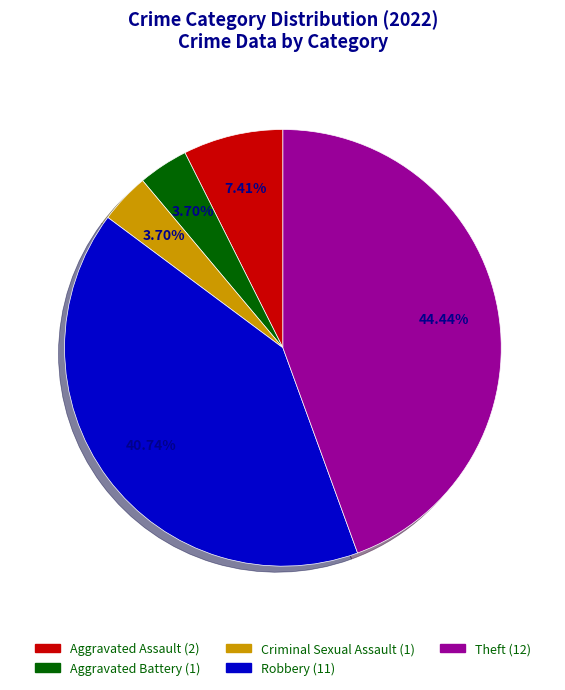

How much of the chart is everything except Criminal Sexual Assault?

96.3%